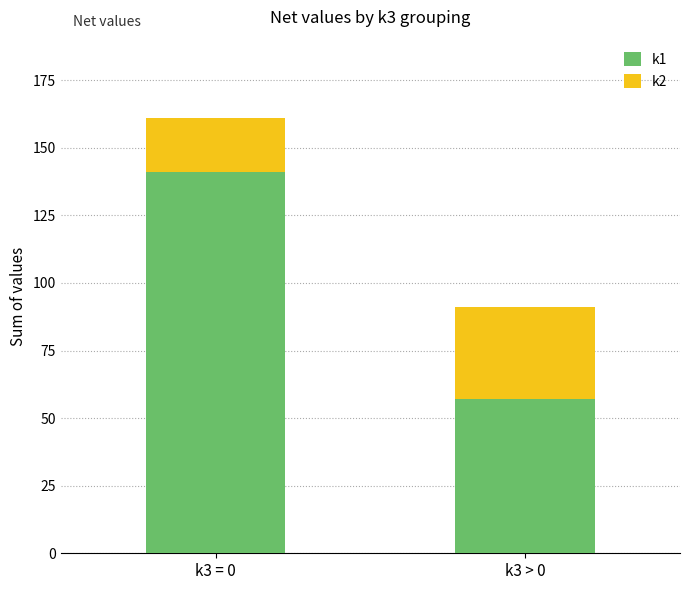

At which category is the sum across all series the highest?

k3 = 0